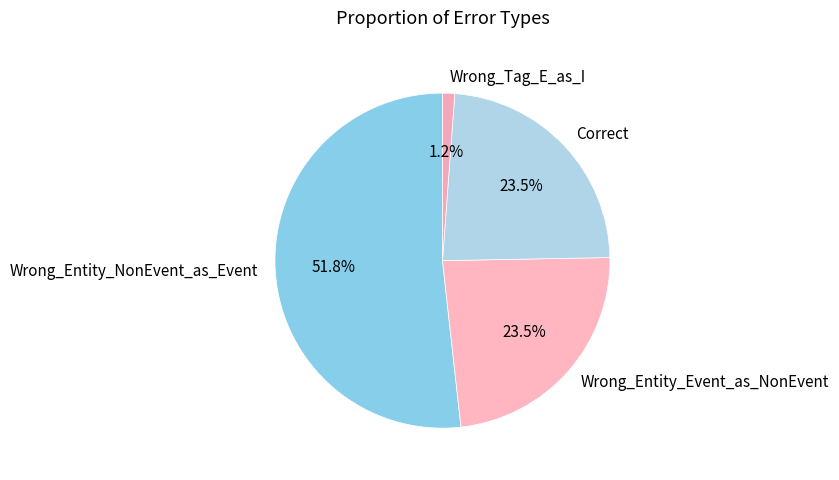

Which has a higher value, Wrong_Tag_E_as_I or Wrong_Entity_NonEvent_as_Event?

Wrong_Entity_NonEvent_as_Event